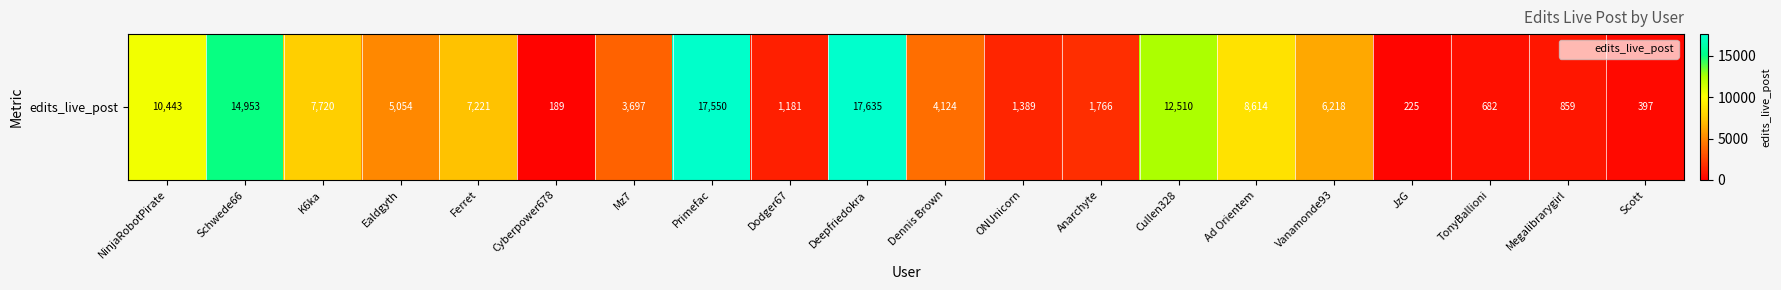

What is the difference between the values at Primefac and Ealdgyth?

12496